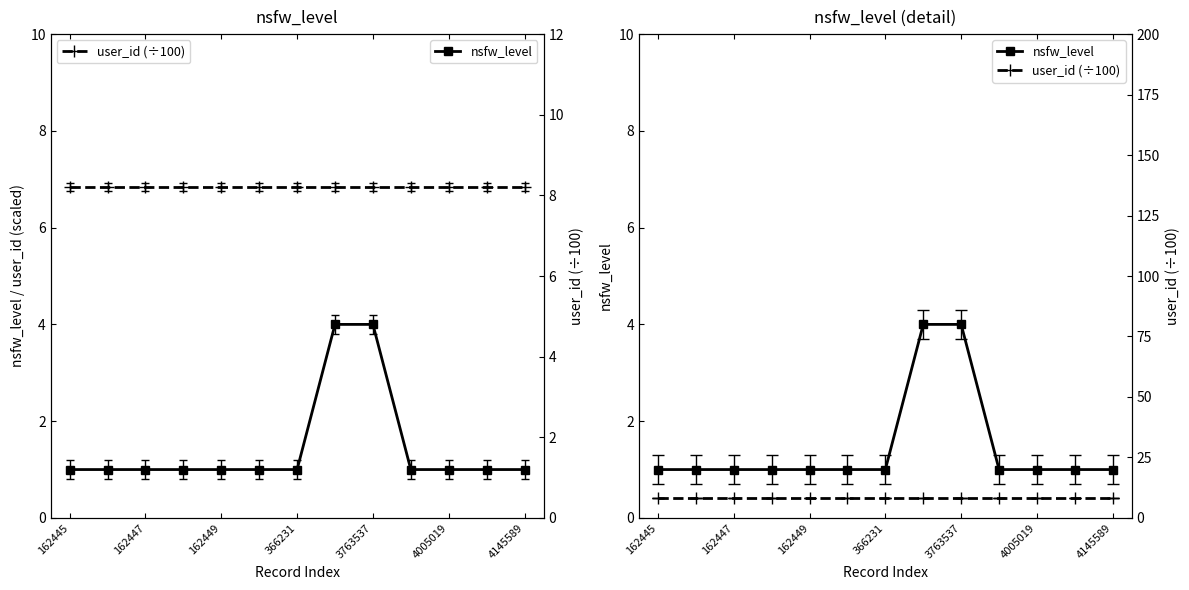

What is the sum of all user_id (÷100) values?

106.7